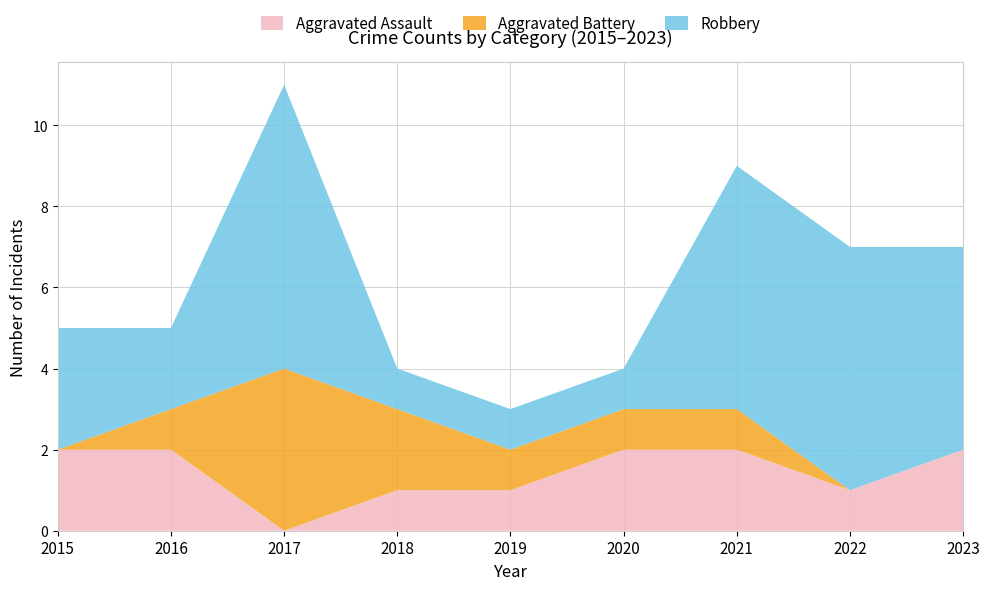

Reading left to right, transcribe all the data shown in this chart.

Aggravated Assault: 2	2	0	1	1	2	2	1	2
Aggravated Battery: 0	1	4	2	1	1	1	0	0
Robbery: 3	2	7	1	1	1	6	6	5